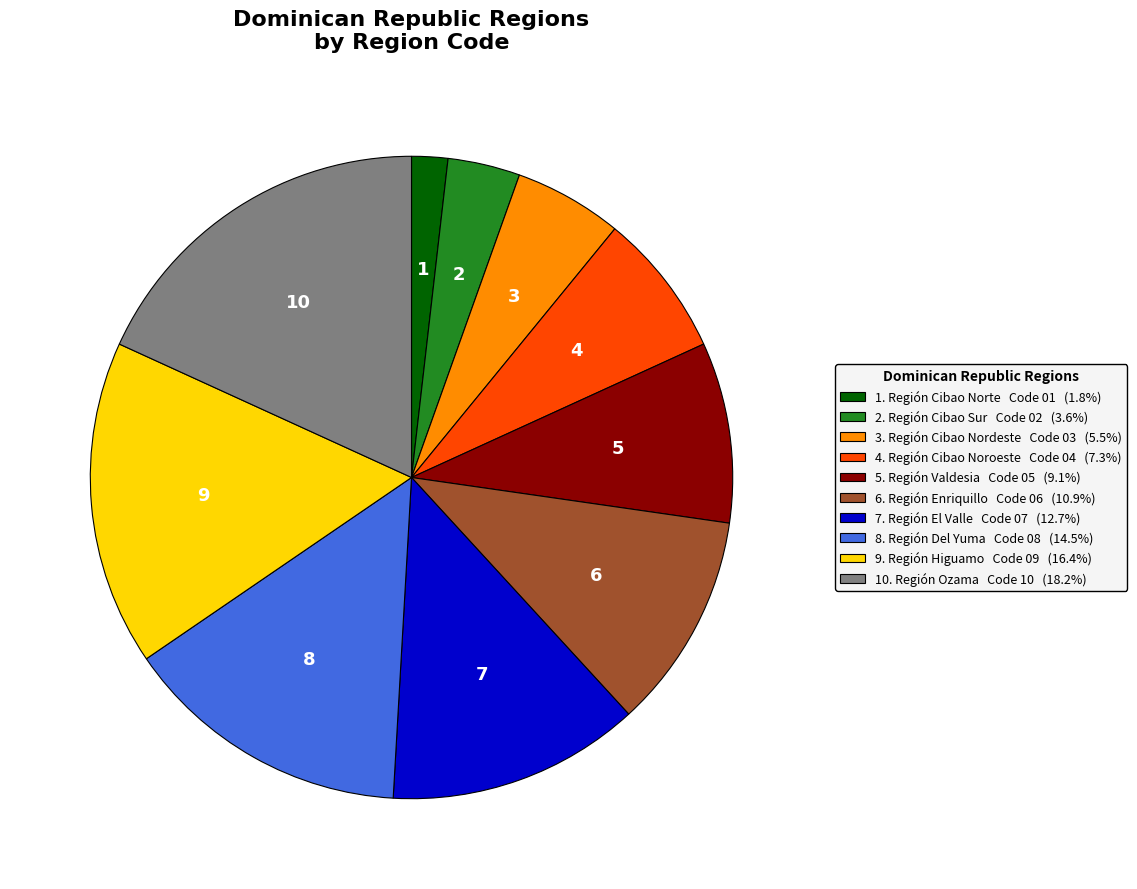

Is there a majority slice in this chart?

No